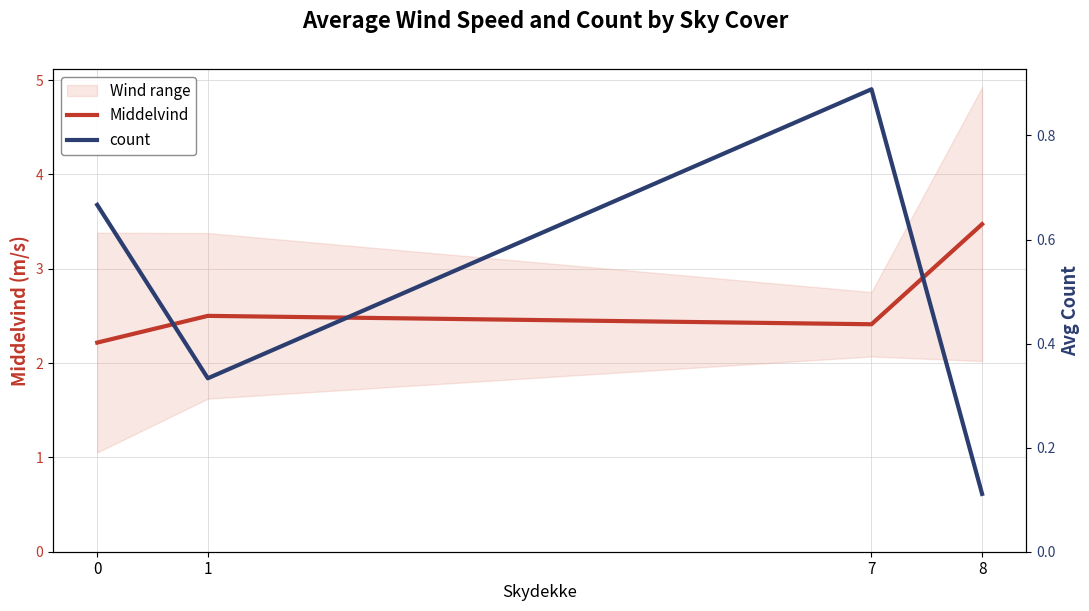

Rank the categories by Middelvind value from highest to lowest.

8, 1, 7, 0